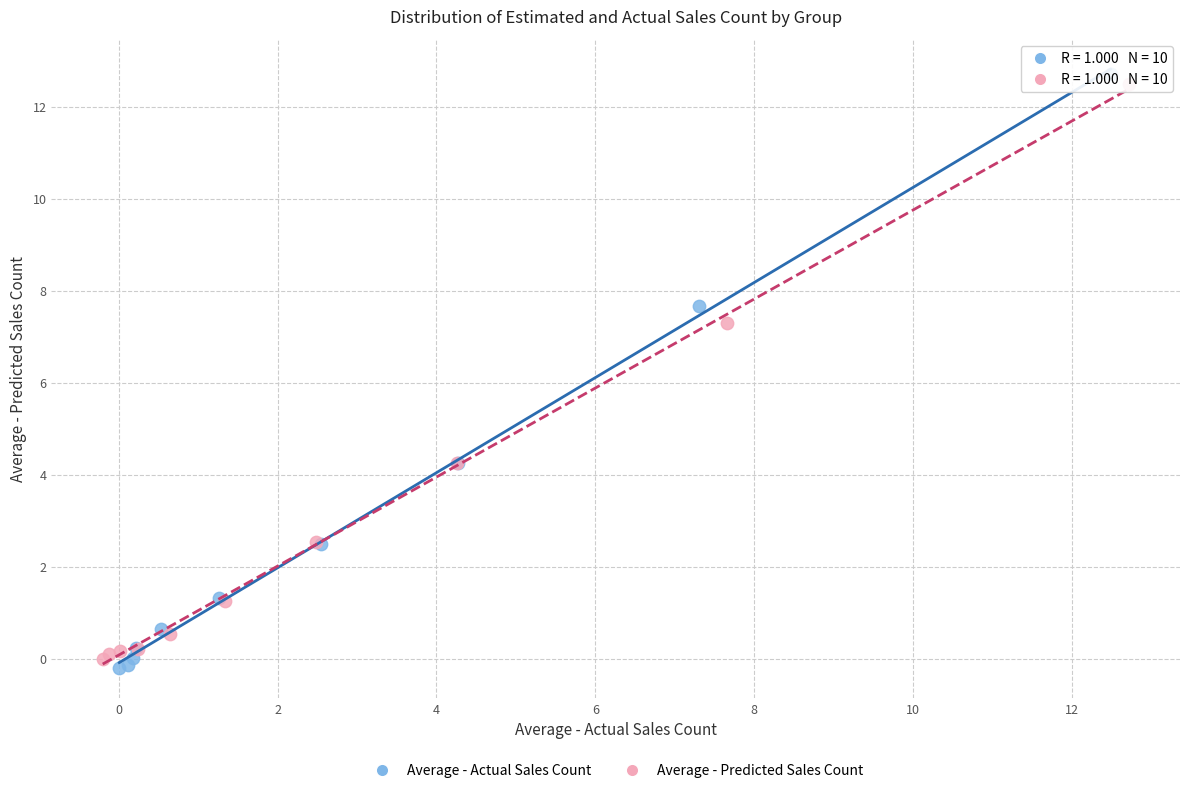

Which series reaches the minimum Y coordinate?

Average - Actual Sales Count